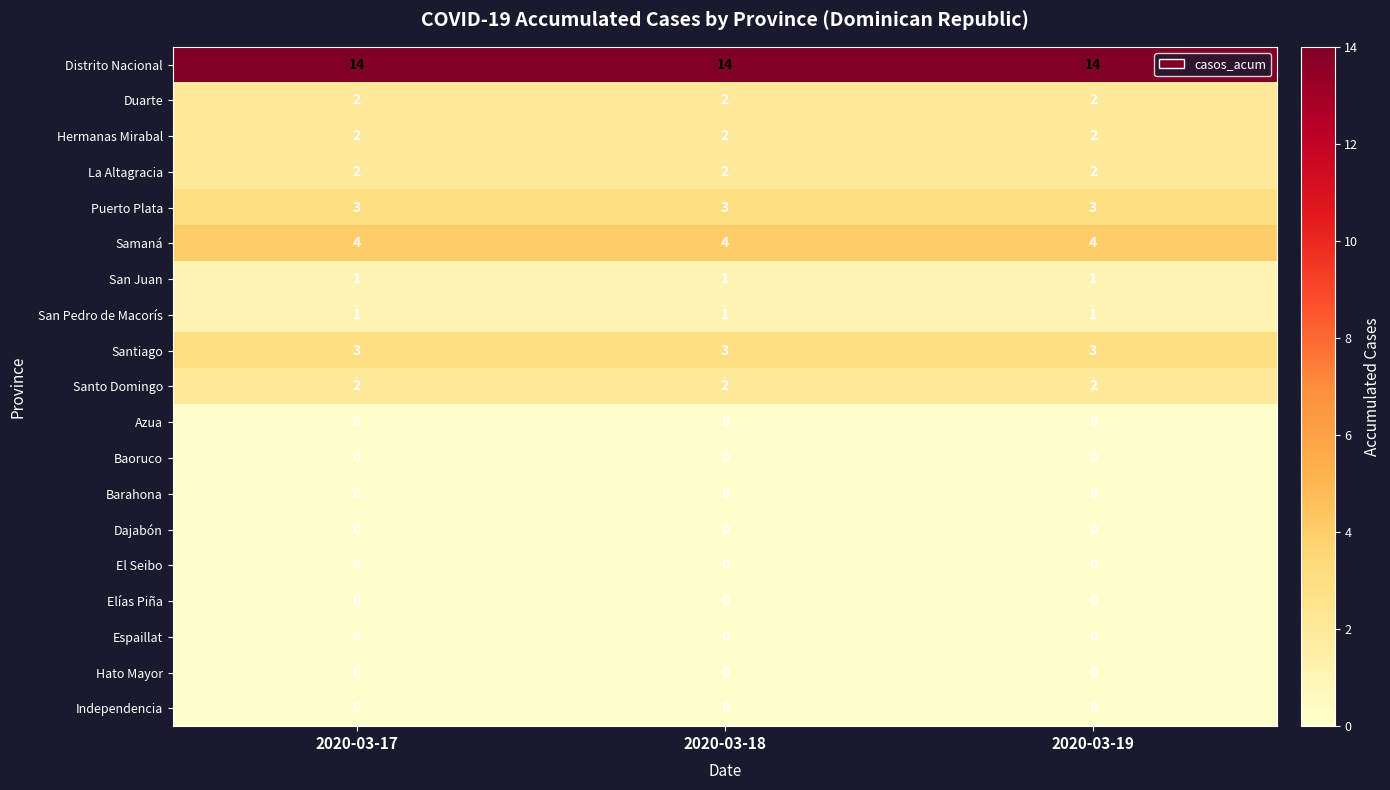

Which series has the largest total across all categories?

Distrito Nacional